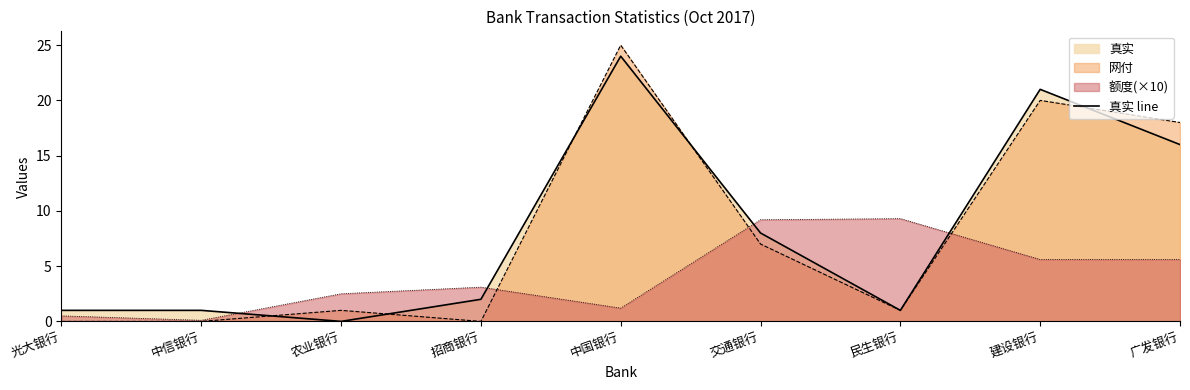

What position from the right is 建设银行?

2